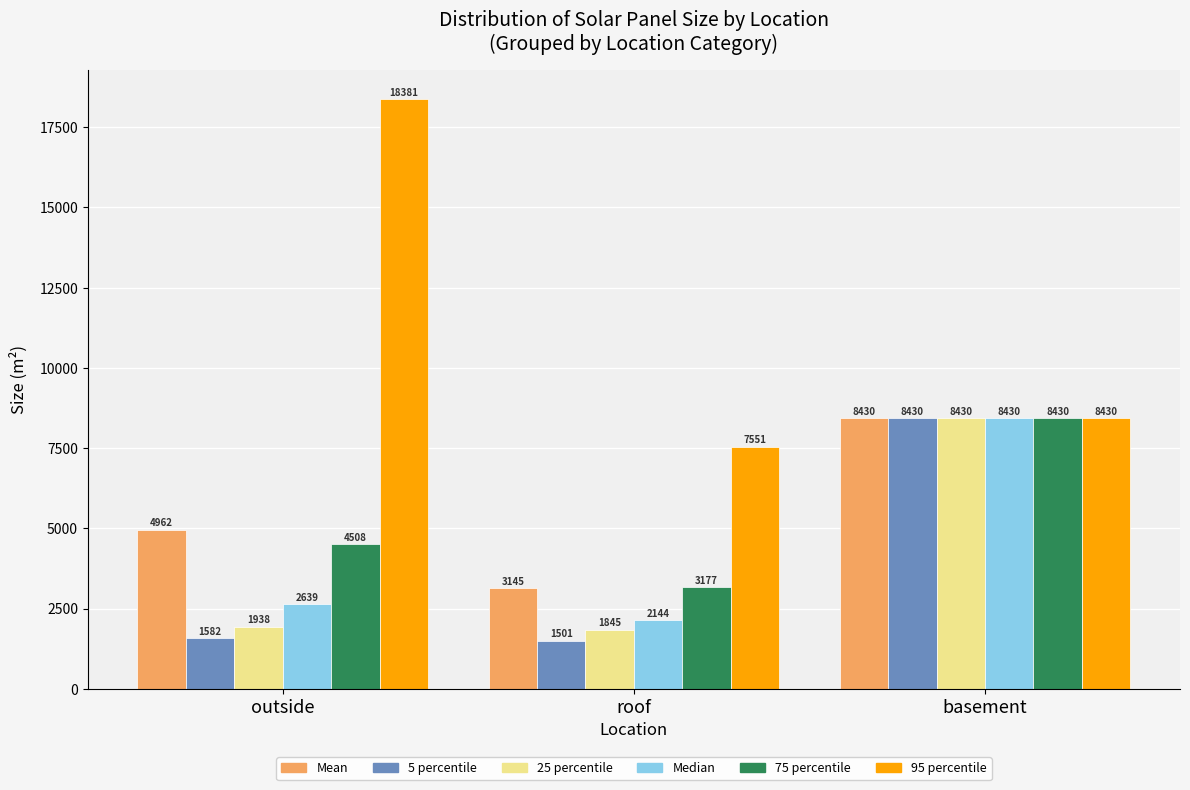

At how many categories does at least one series exceed 7243?

3